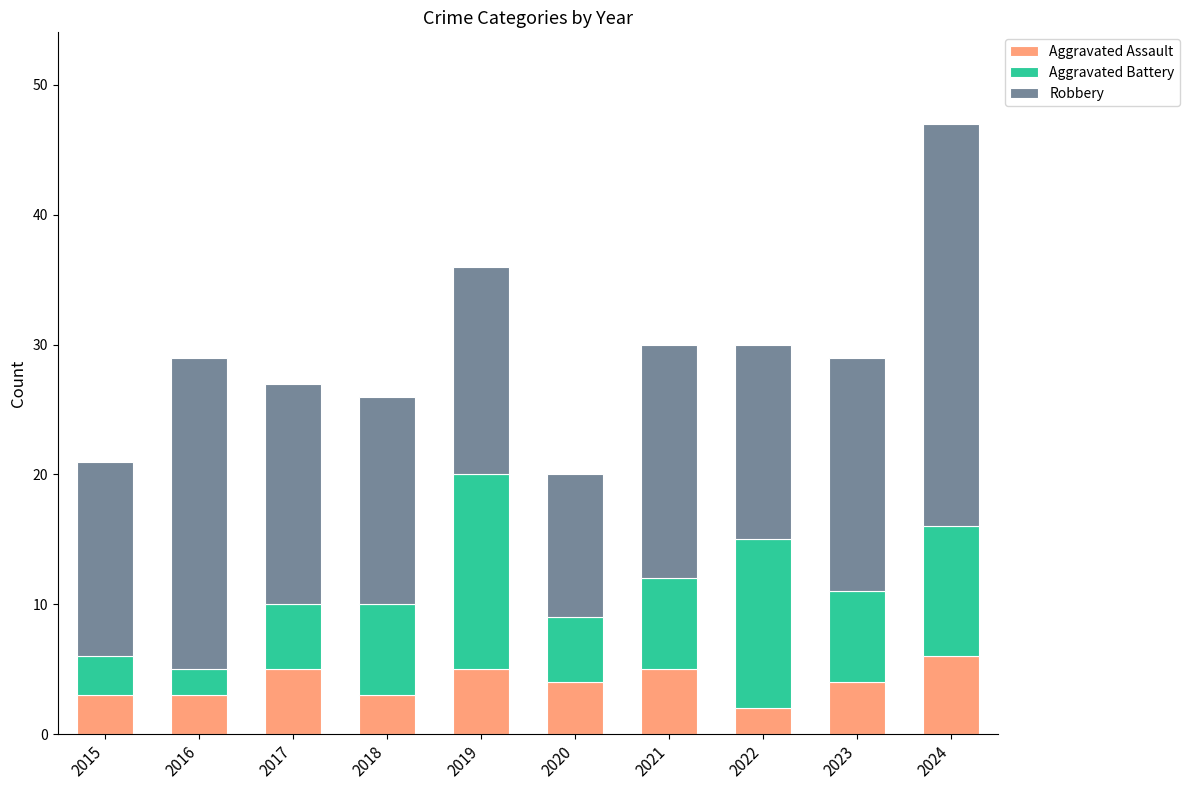

What is the approximate value of Aggravated Assault at 2016?

3